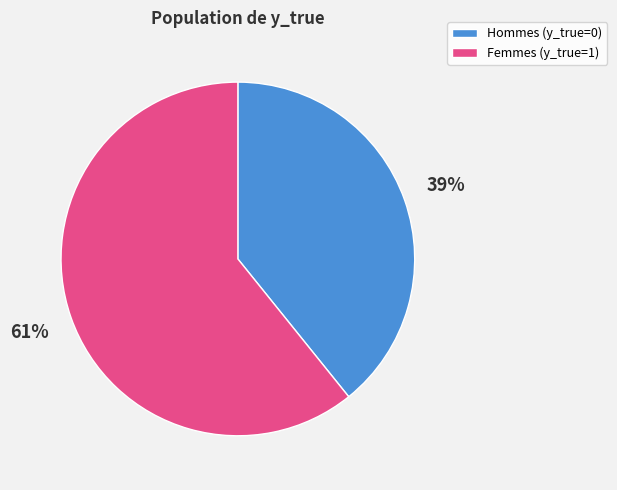

To the nearest percent, what is the average slice percentage?

50%